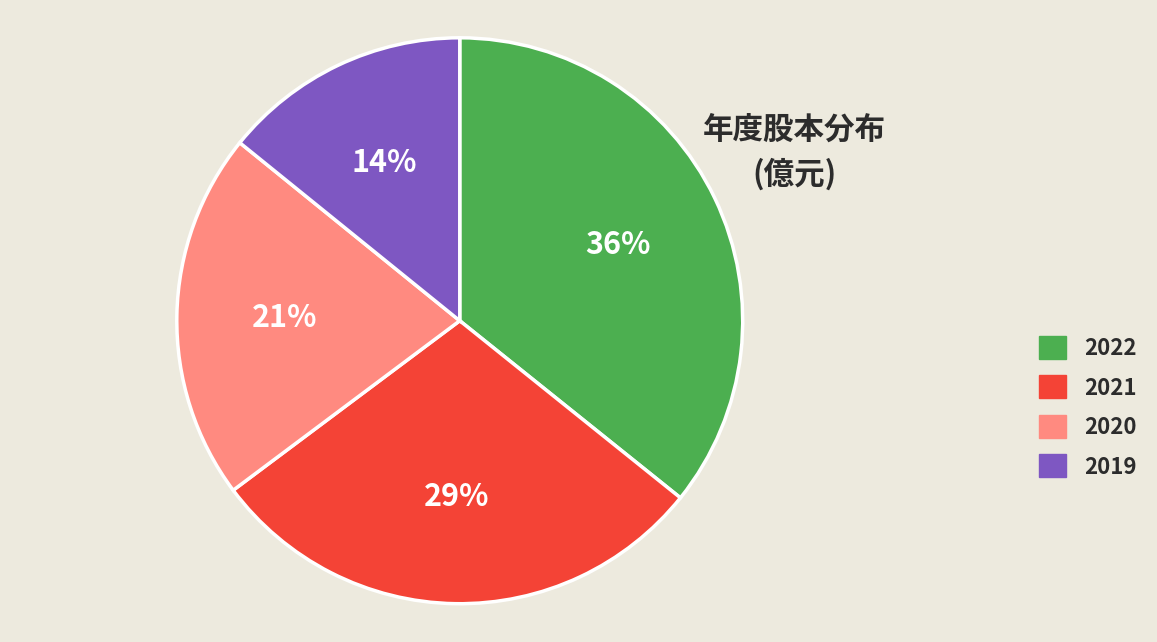

What is the smallest slice in the pie chart?

2019